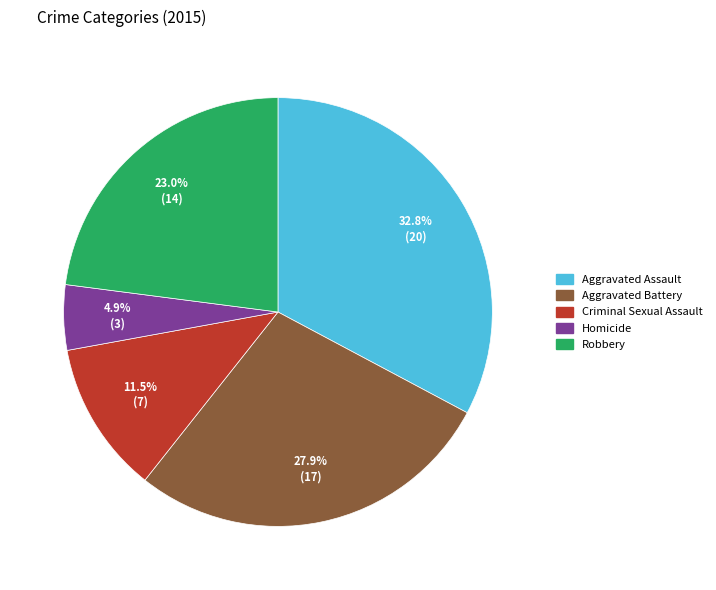

Count the number of slices in the pie.

5